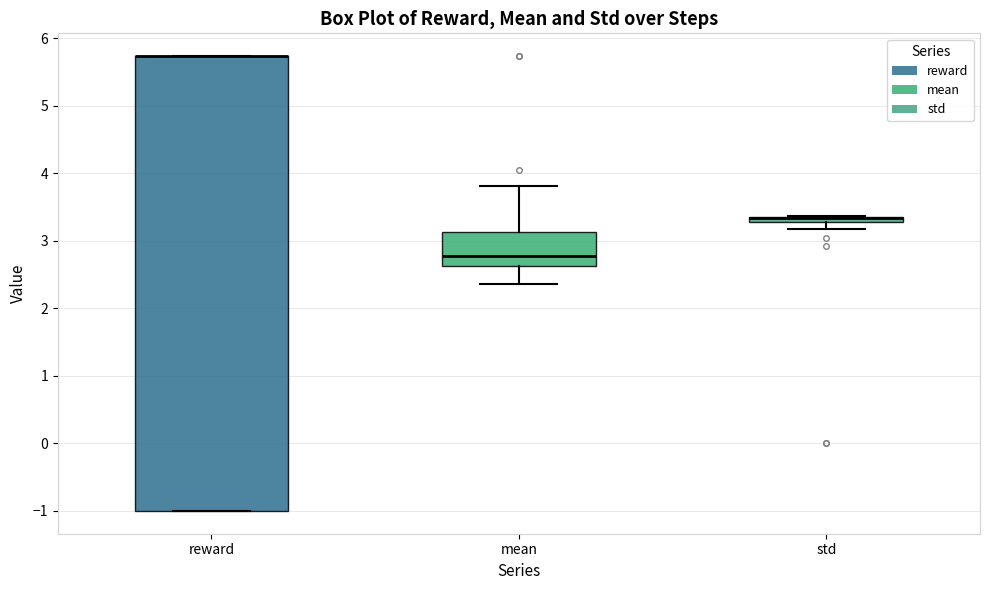

Where is the lower edge of the box for reward on the y-axis? The values are not printed on the chart, so give them approximately, as read against the axis.

-1.0